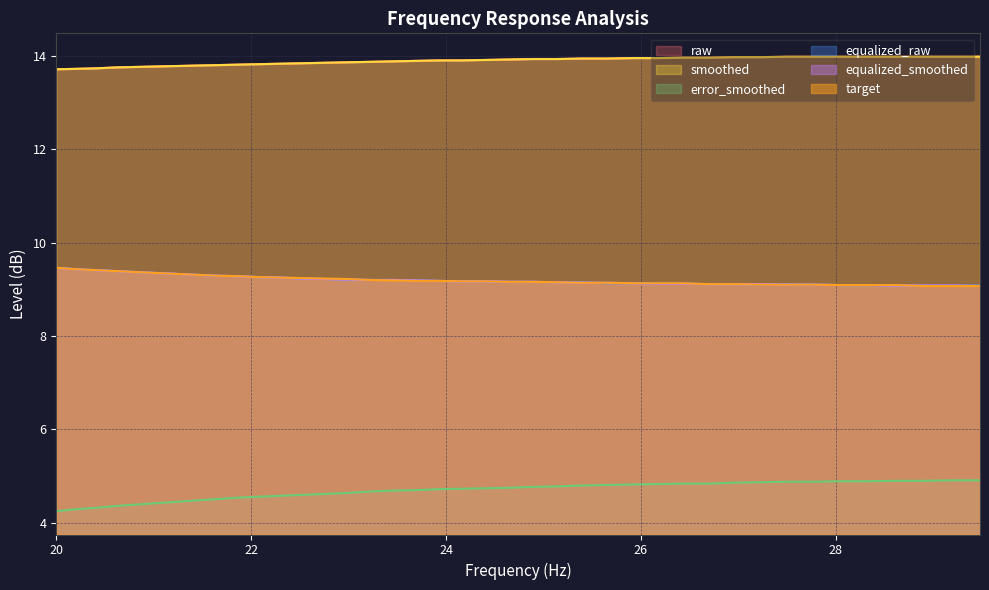

Does the chart display data point markers on the line(s)?

No